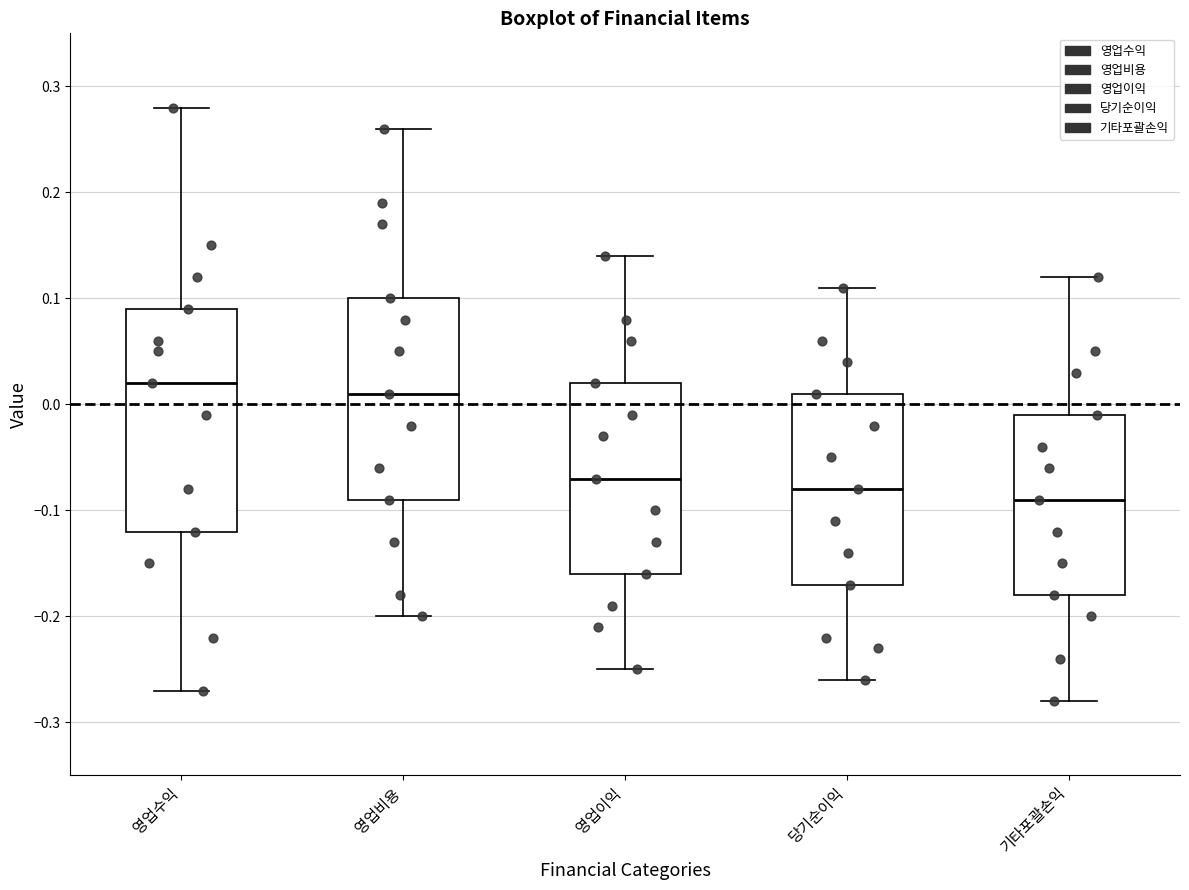

Reading left to right, read every box against the y-axis: the position of its median line, the range the box covers, and the ends of its whiskers. The values are not printed on the chart, so give them approximately, as read against the axis.

영업수익: median 0.02, box -0.12 to 0.09, whiskers -0.27 to 0.28
영업비용: median 0.01, box -0.09 to 0.10, whiskers -0.20 to 0.26
영업이익: median -0.07, box -0.16 to 0.02, whiskers -0.25 to 0.14
당기순이익: median -0.08, box -0.17 to 0.01, whiskers -0.26 to 0.11
기타포괄손익: median -0.09, box -0.18 to -0.01, whiskers -0.28 to 0.12